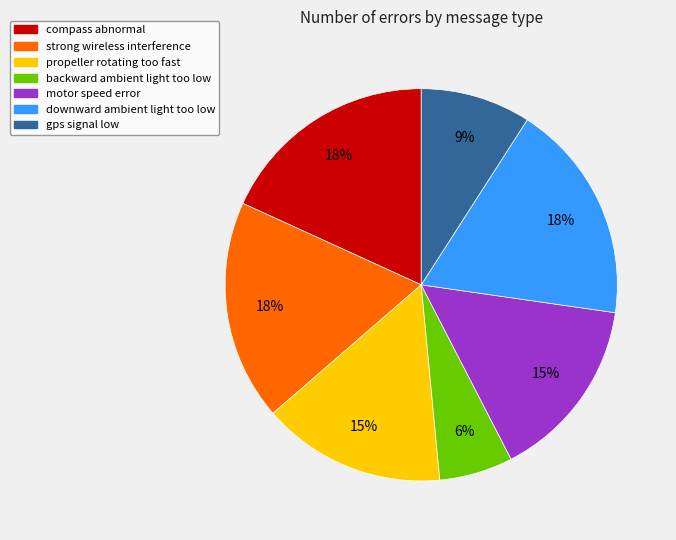

To the nearest percent, what percentage of the pie is motor speed error?

15%